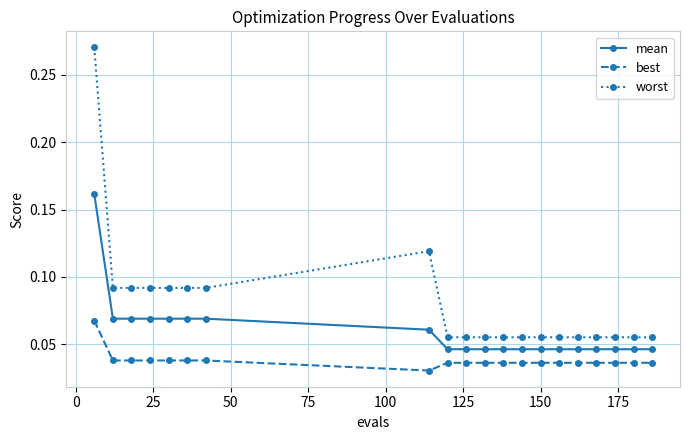

Which series has the widest spread of values?

worst